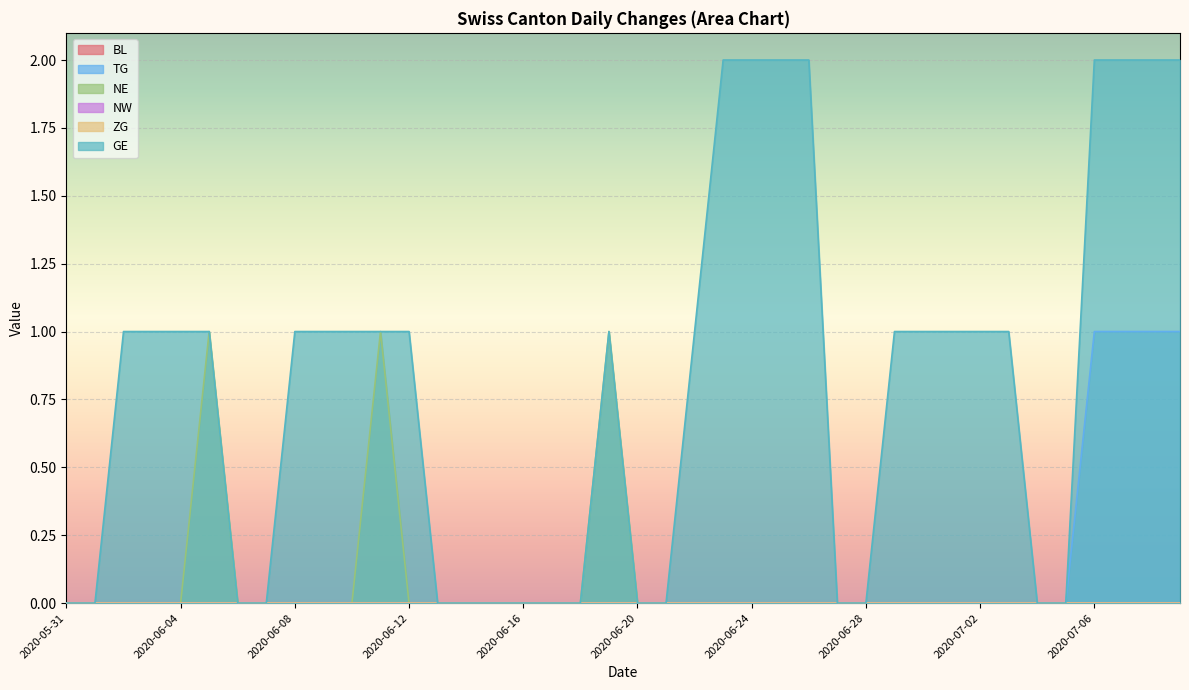

Between 2020-06-17 and 2020-06-07, which is larger?

2020-06-17